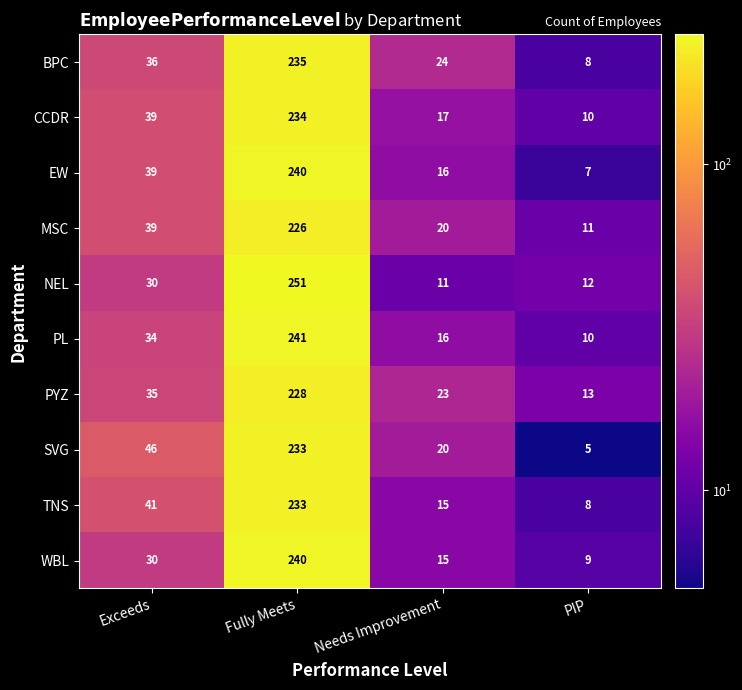

Is it true that WBL equals 14 at Exceeds?

False